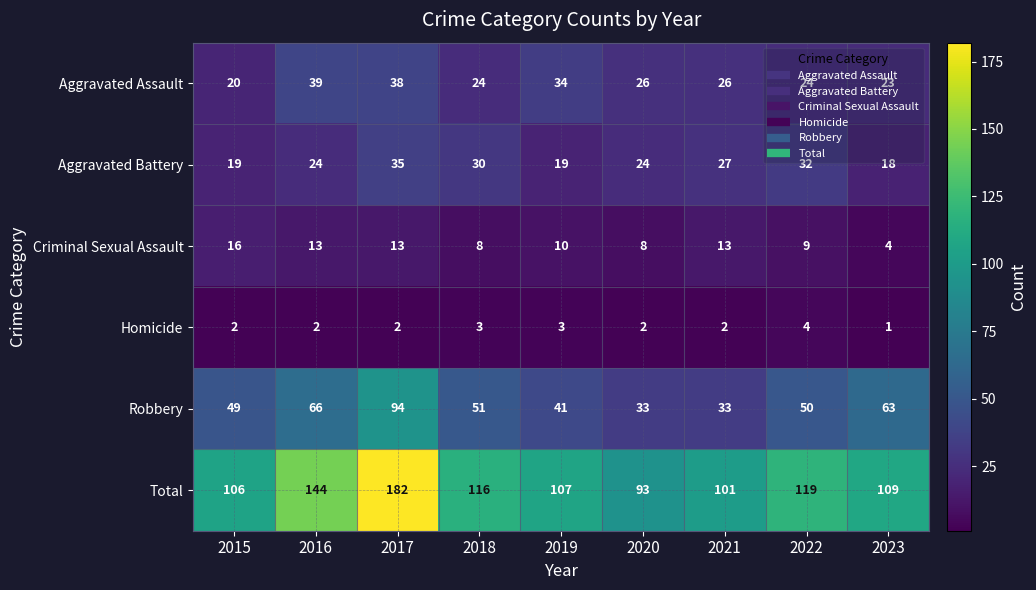

What is the total value across all series at 2023?

218